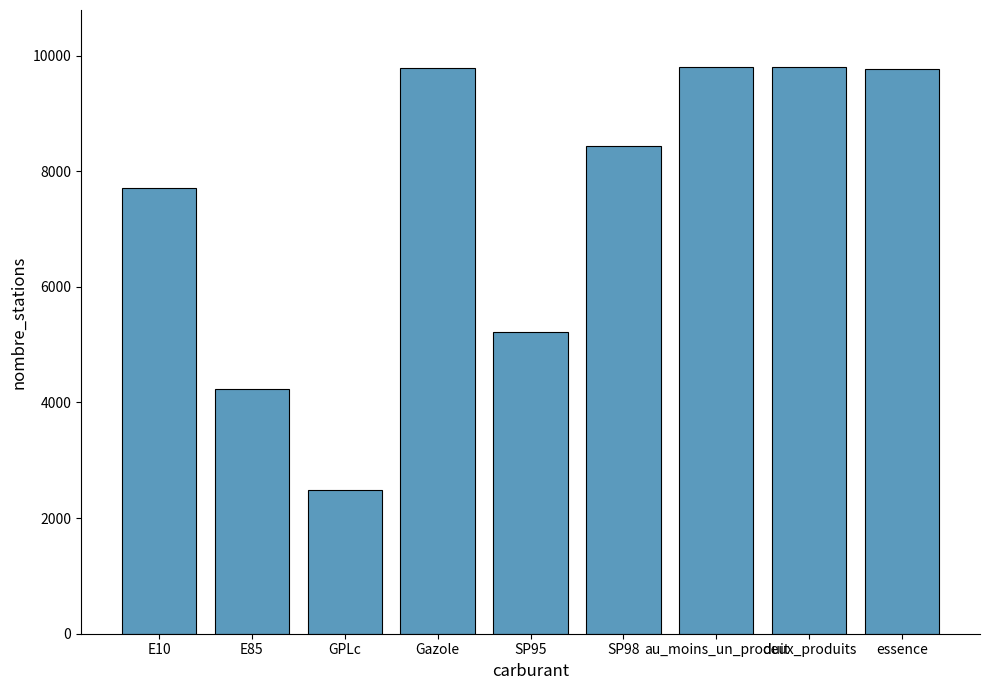

What is the difference between the values at E85 and Gazole?

5558